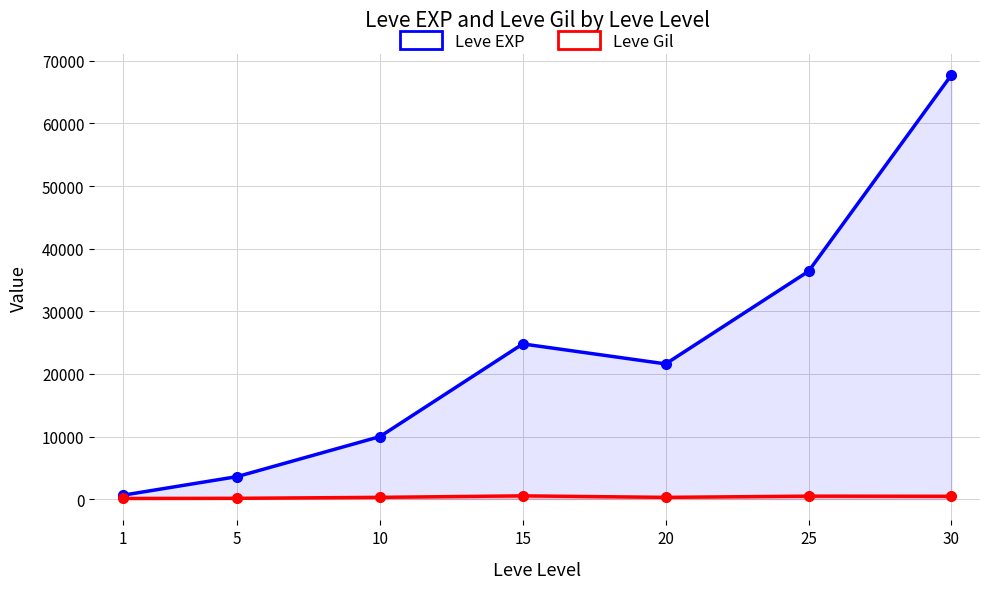

List the labels in order of Leve Gil value, smallest first.

1, 5, 20, 10, 30, 25, 15